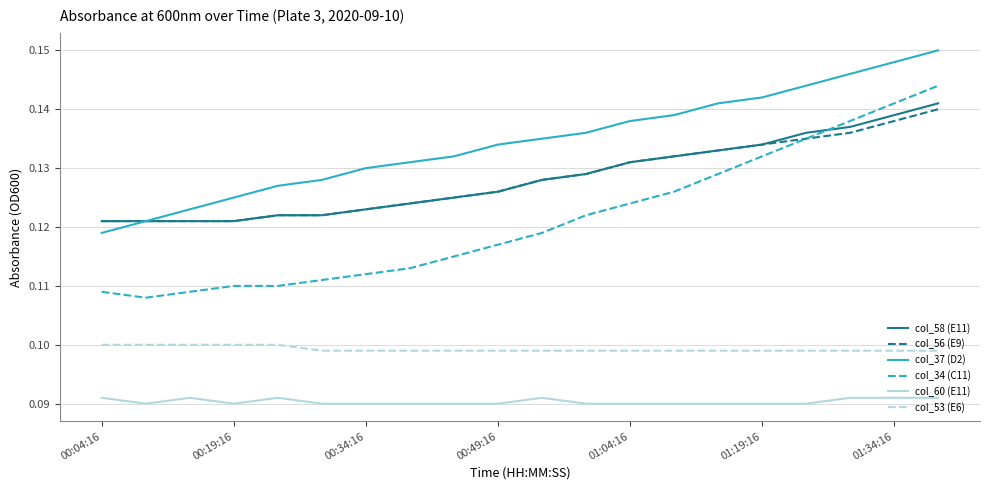

True or false: col_37 (D2) and col_53 (E6) intersect in this chart.

False